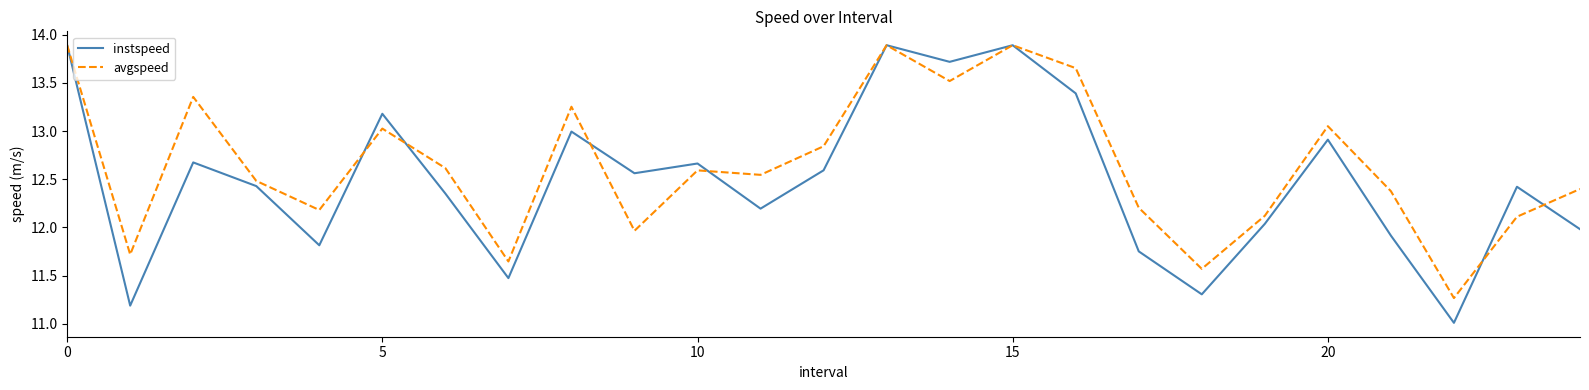

Rank the series by their average value, from highest to lowest.

avgspeed, instspeed